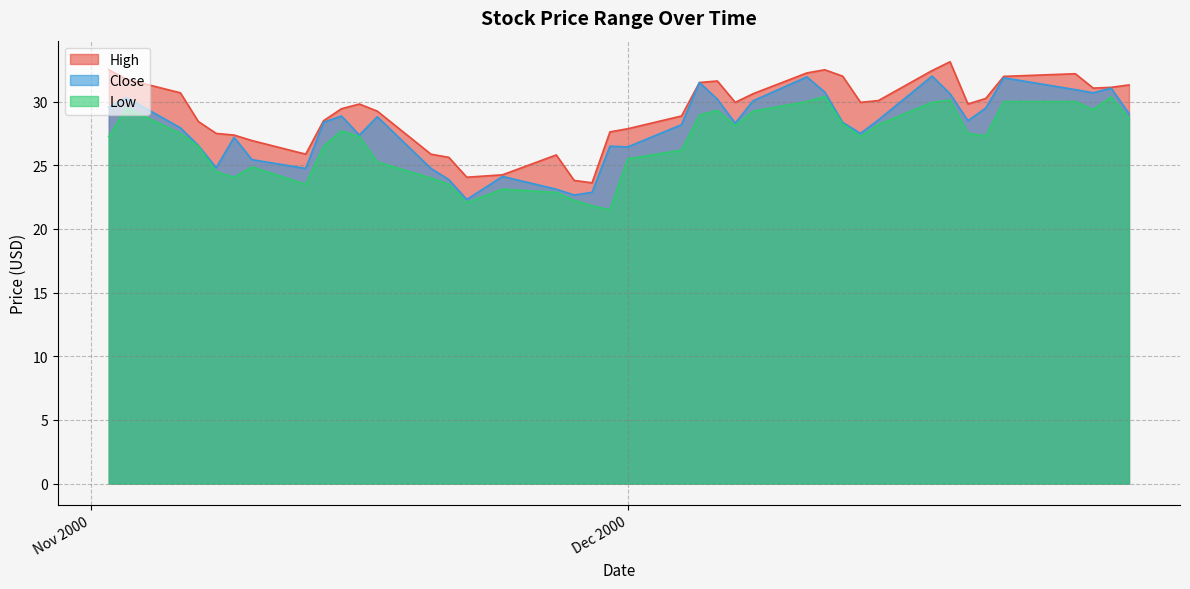

True or false: High has a value of 8.3 at 2000-11-15.

False